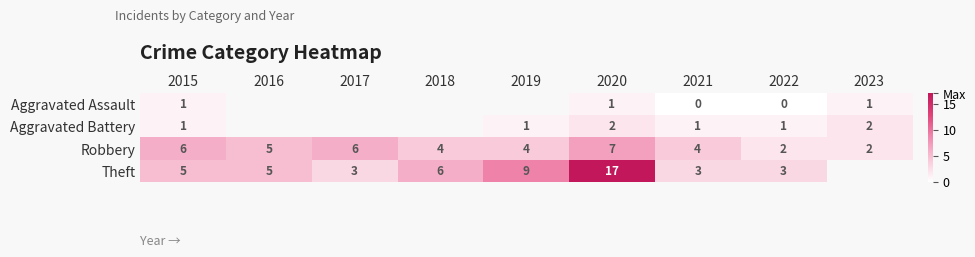

Is it true that Theft equals 5 at 2017?

False